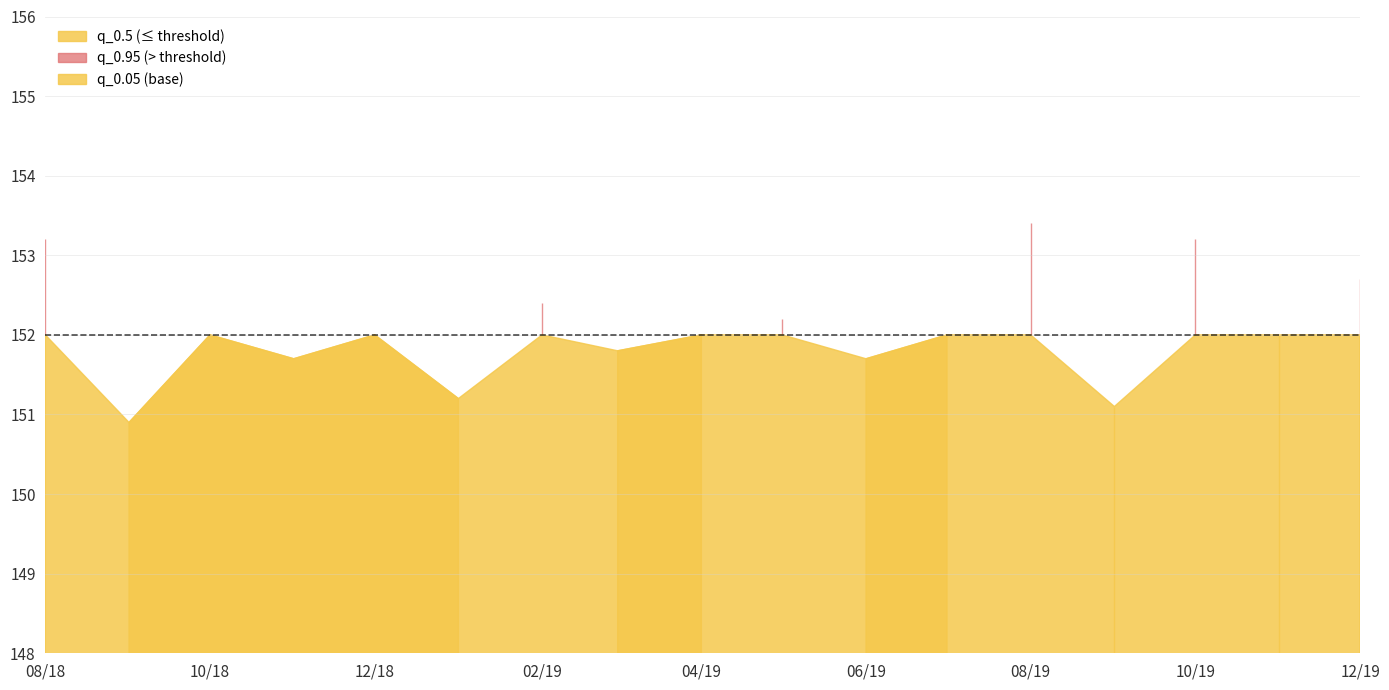

The q_0.5 series shows 104.4 at 2019-08-01. True or false?

False